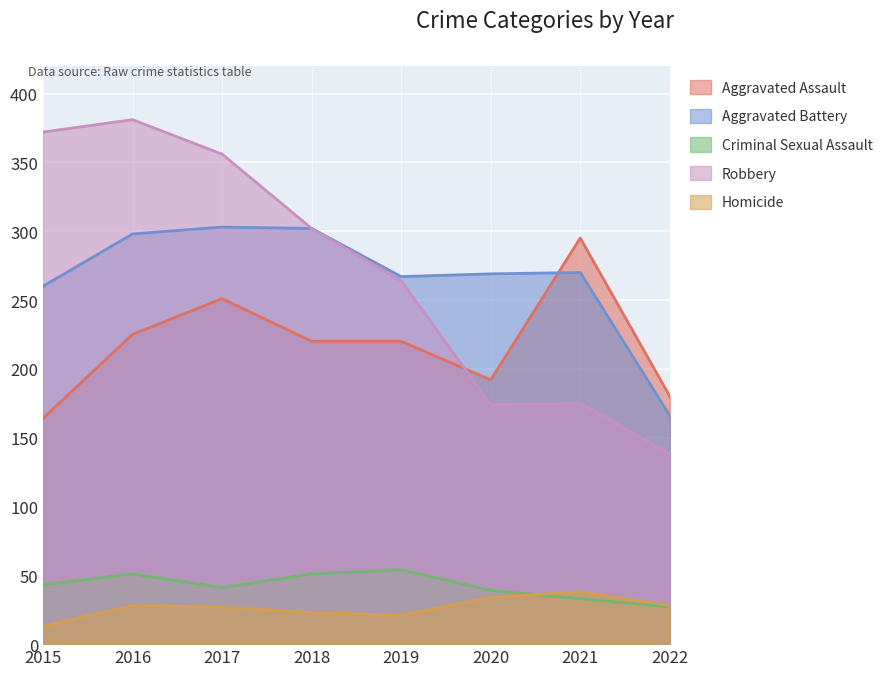

True or false: Homicide has a value of 40 at 2022.

False